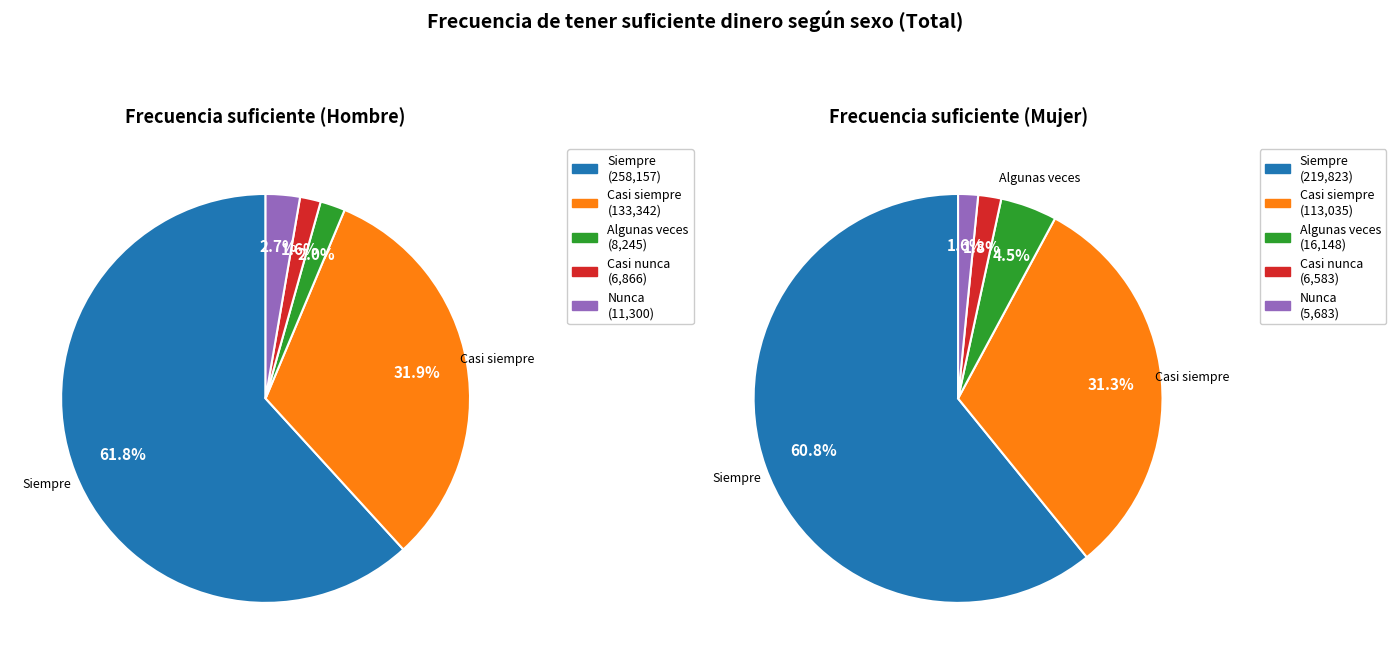

How much of the chart is everything except Mujer?

54.0%